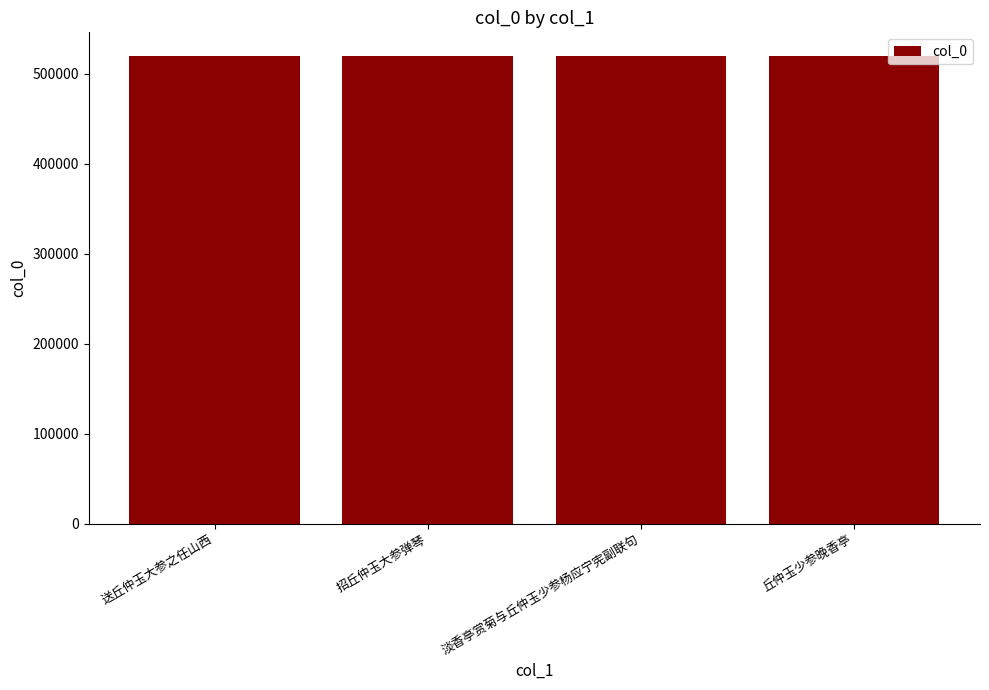

What is the sum of all values?

2079899